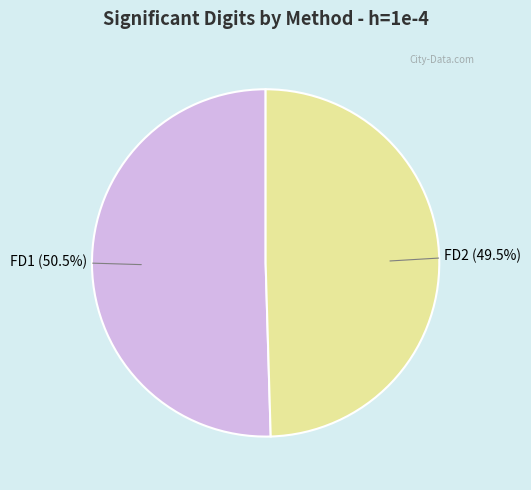

Which slice is the largest?

FD1